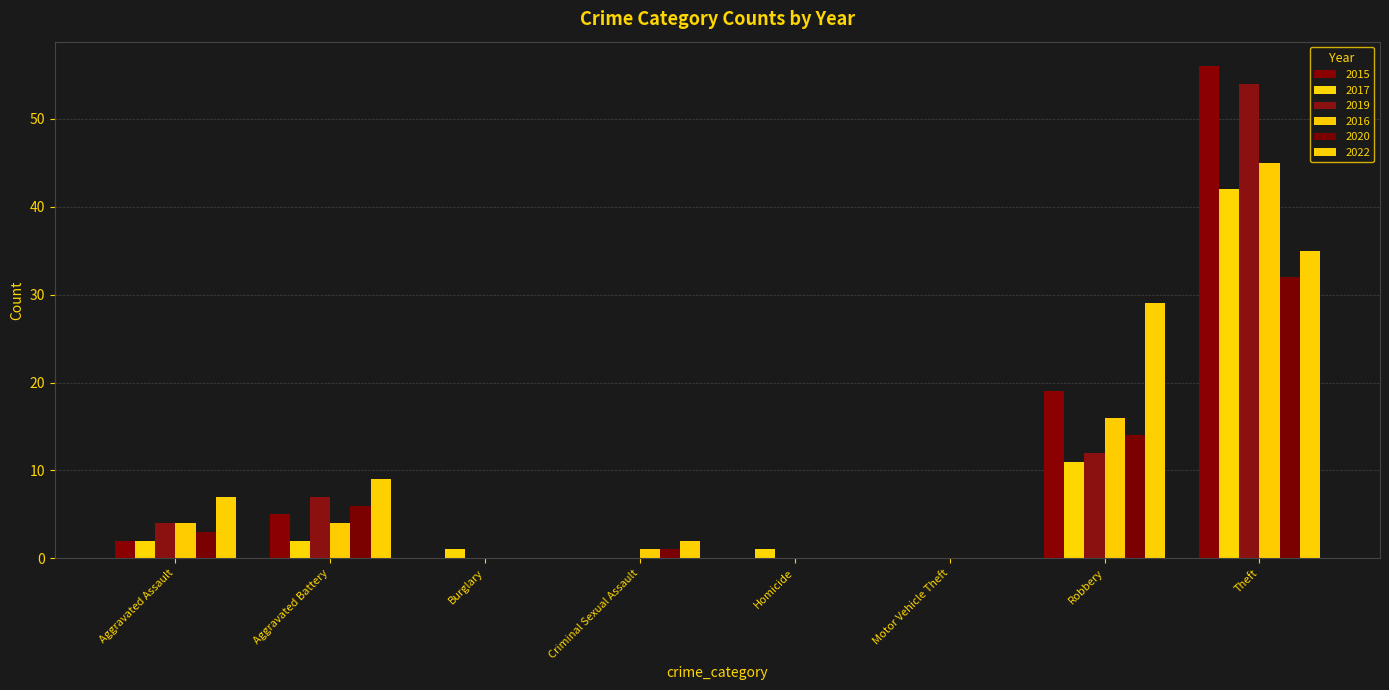

How many data points does each series have?

8